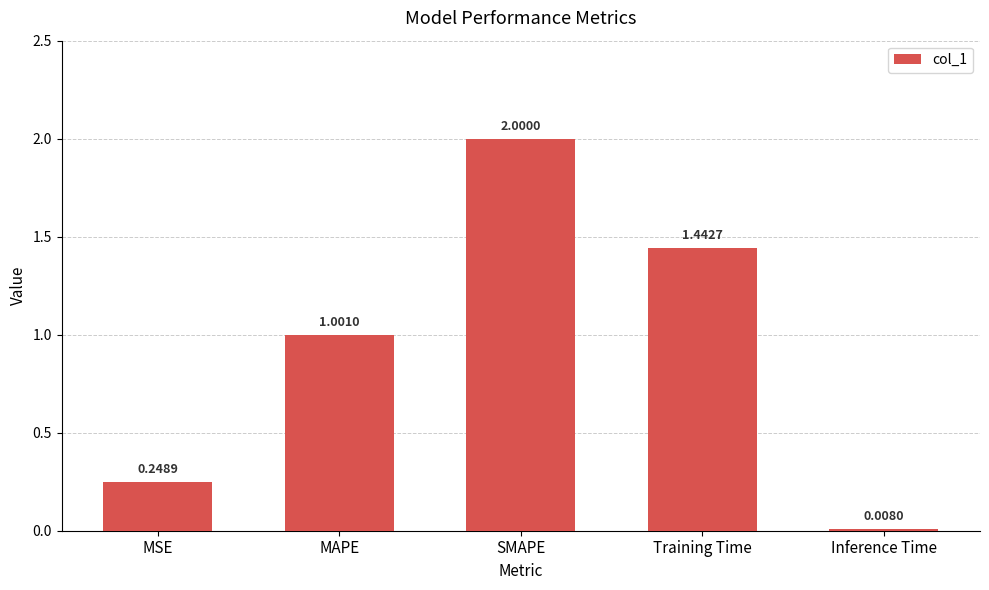

What is the sum of the values at MSE and Training Time?

1.7